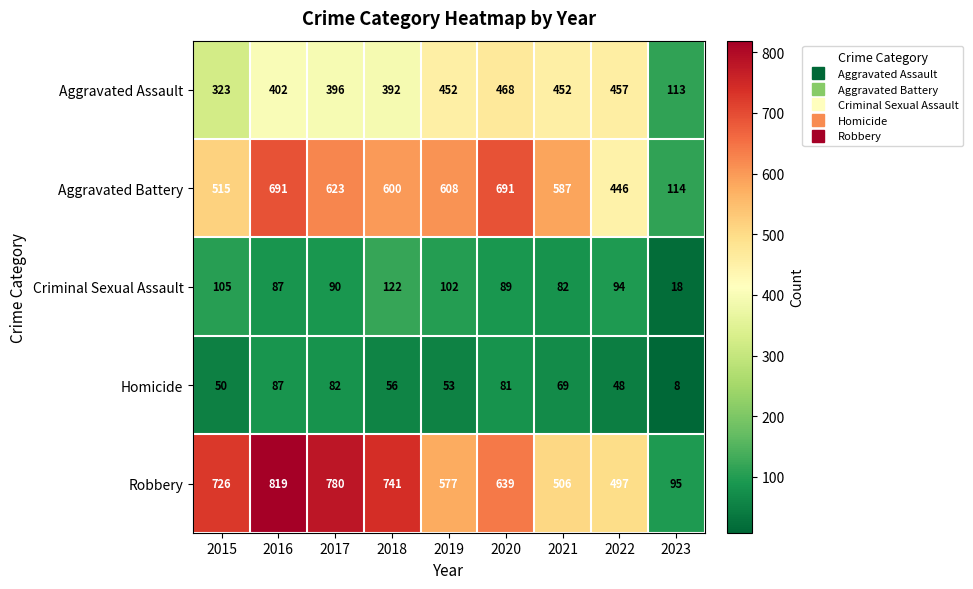

True or false: Aggravated Assault has a value of 452 at 2019.

True